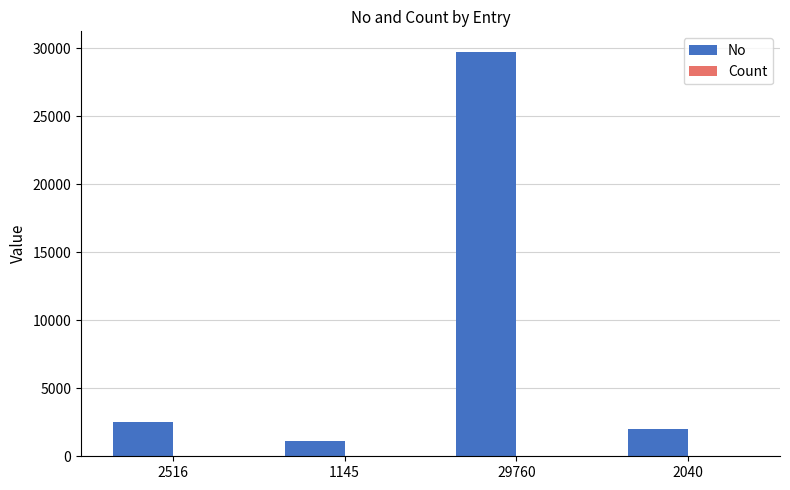

Which series has the largest total across all categories?

No